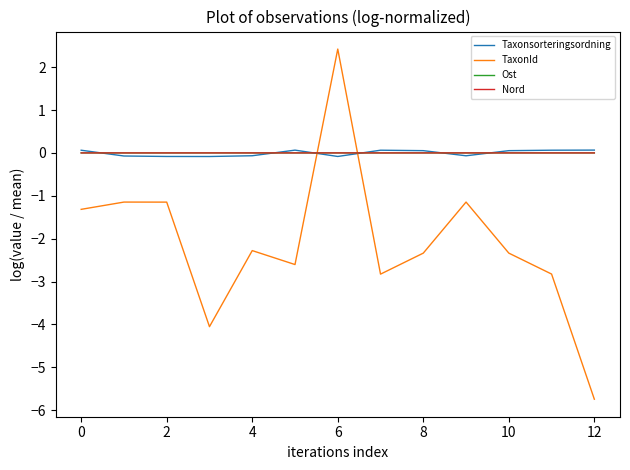

What is the maximum value for TaxonId?

2.4